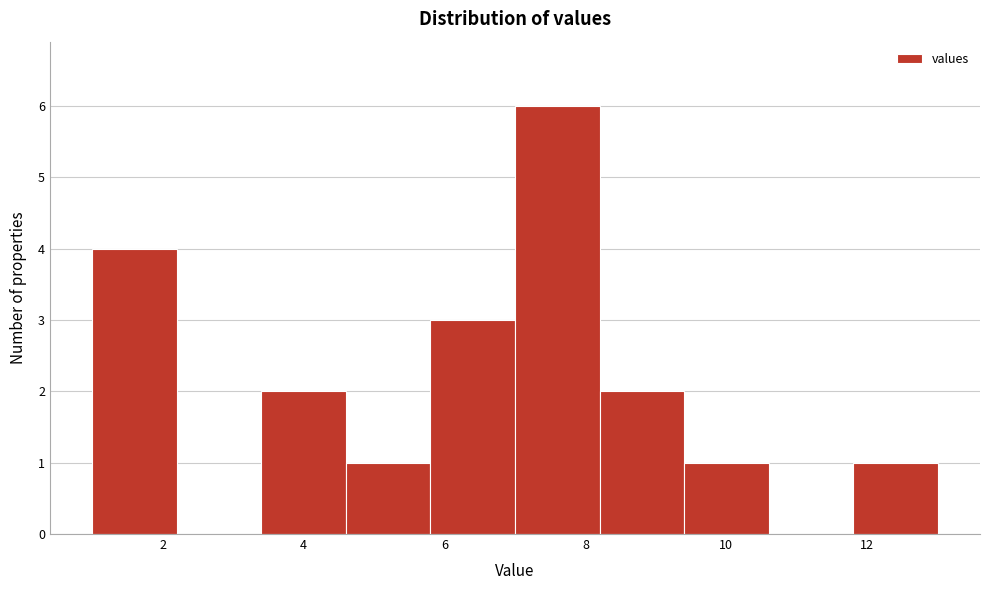

Over which range of the x-axis is the bar tallest?

7.0 to 8.2